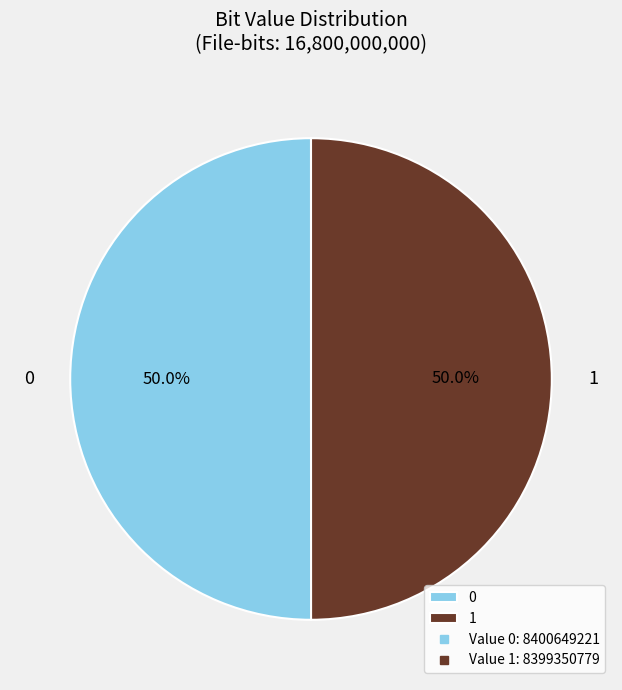

How much of the chart is everything except 1?

50.0%